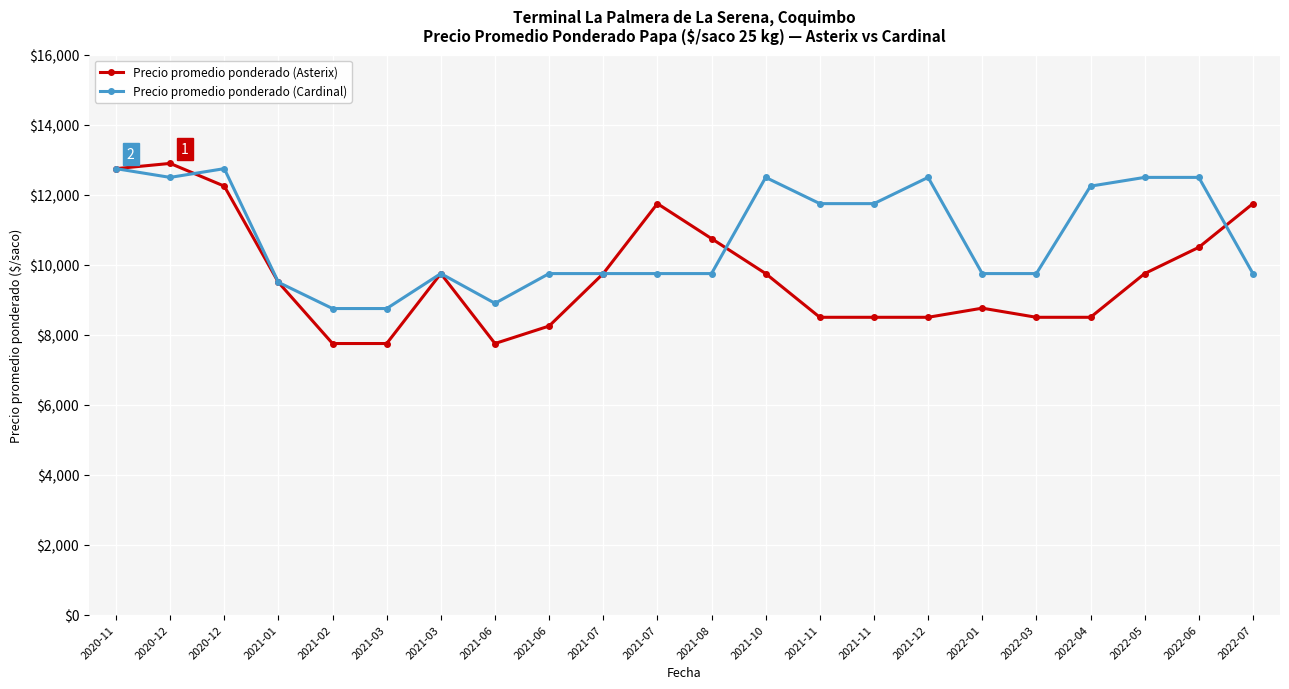

What are all the series names shown in the legend?

Precio promedio ponderado (Asterix), Precio promedio ponderado (Cardinal)